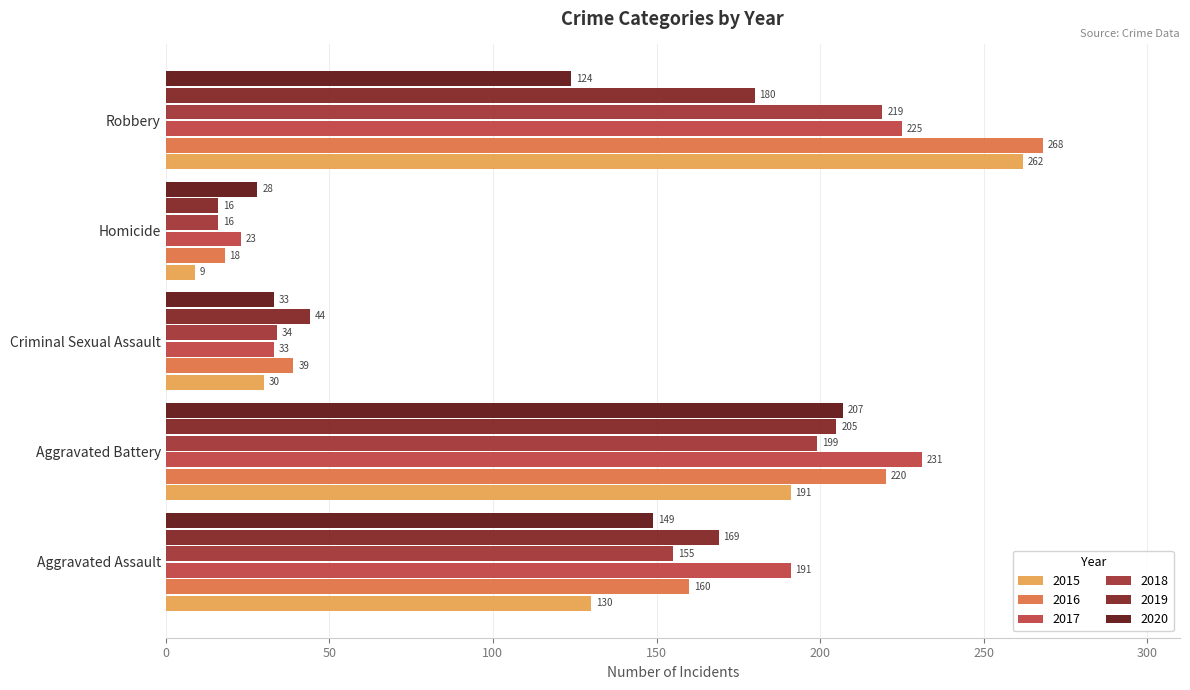

What is the difference between the highest and lowest values at Aggravated Assault?

61